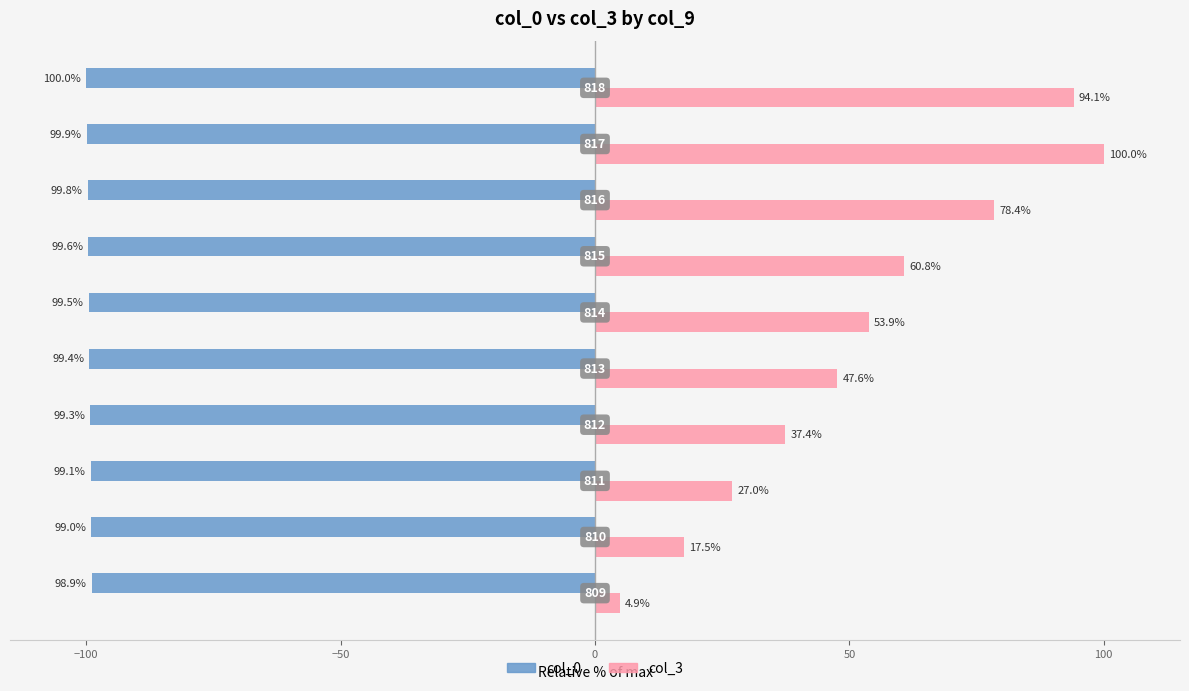

What is the minimum value shown in the chart?

-100.0